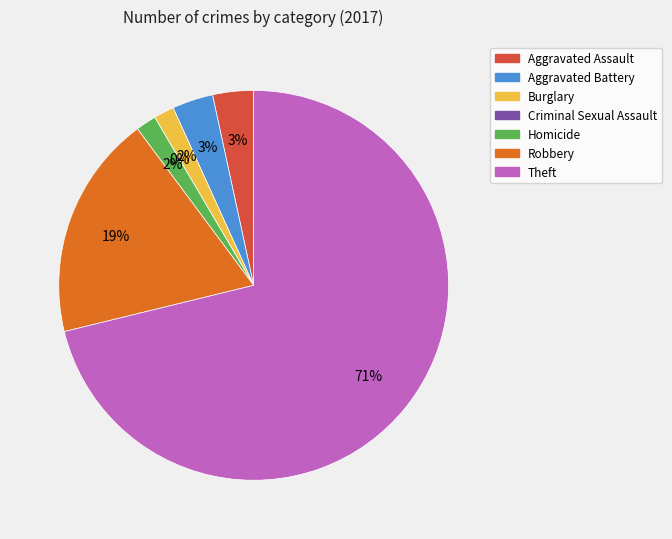

What is the largest slice in the pie chart?

Theft